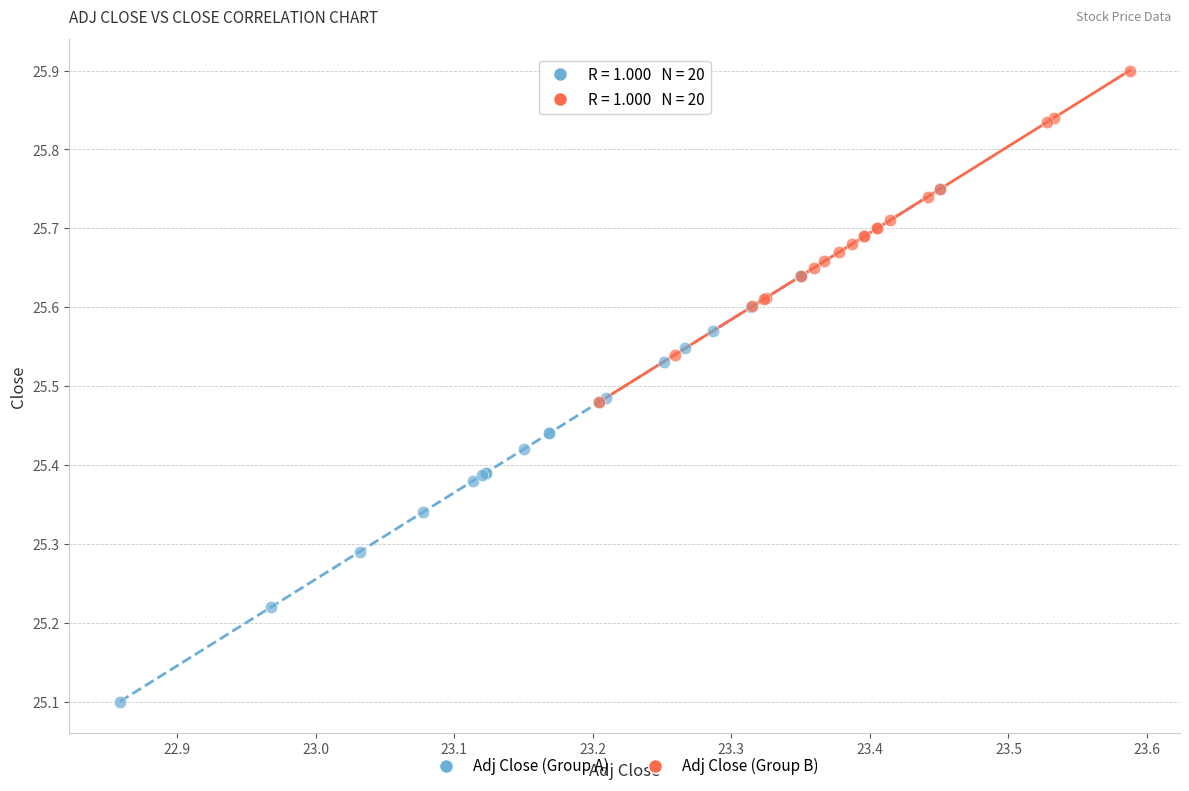

Which series contains the highest Y value?

Adj Close (Group B)